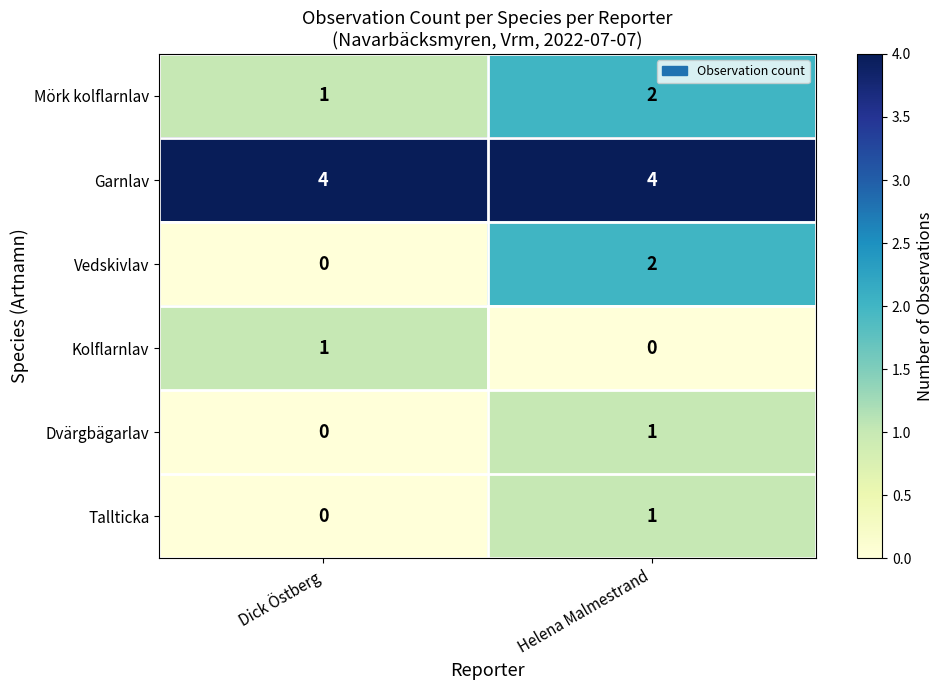

At which category is the sum across all series the highest?

Helena Malmestrand